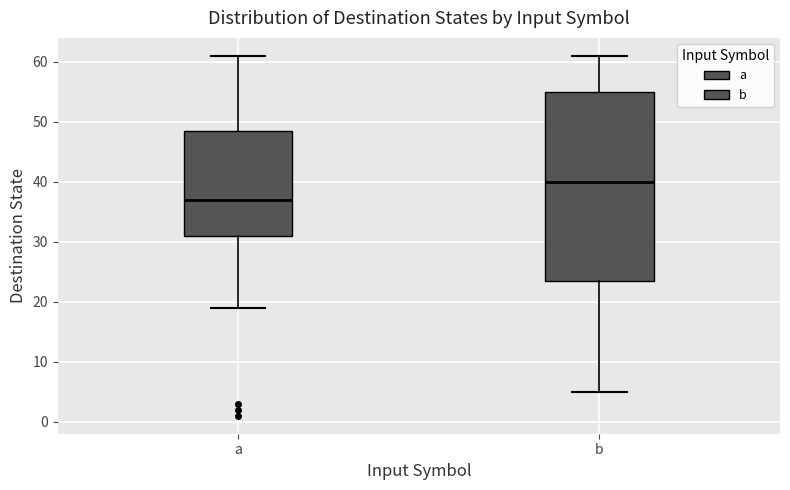

Which box's median line is the highest?

b